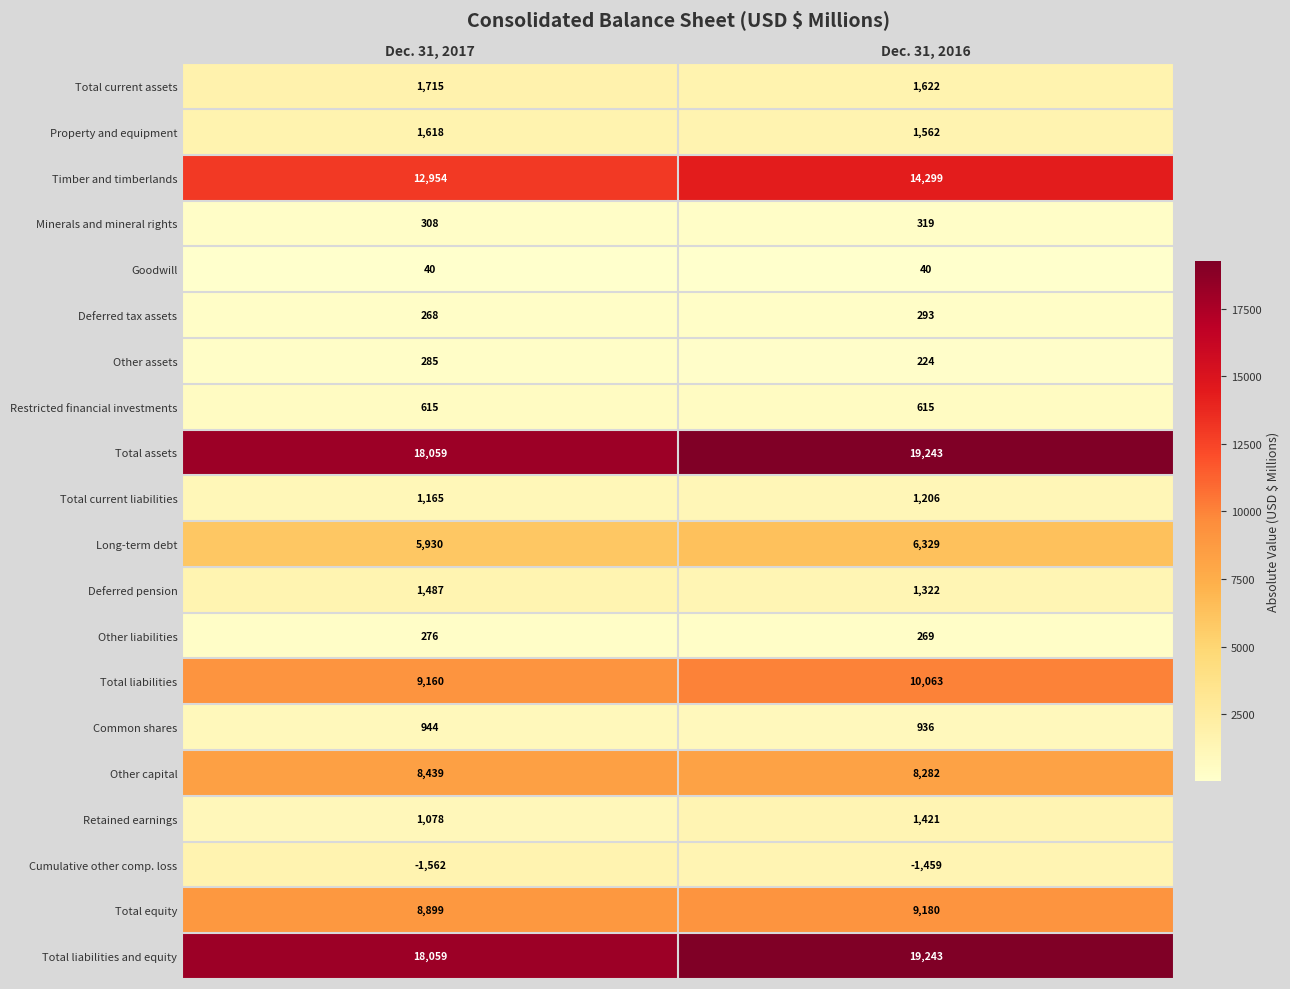

What is the sum of the Other assets values at Dec. 31, 2017 and Dec. 31, 2016?

509